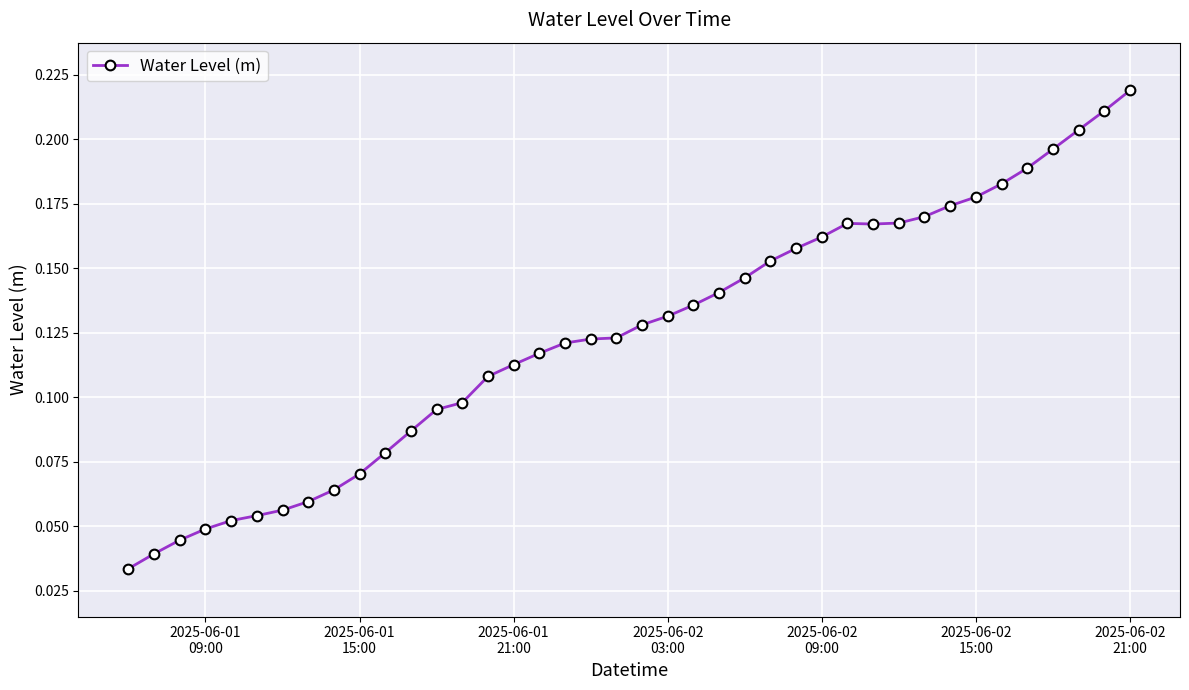

How many values are between 0 and 1?

40